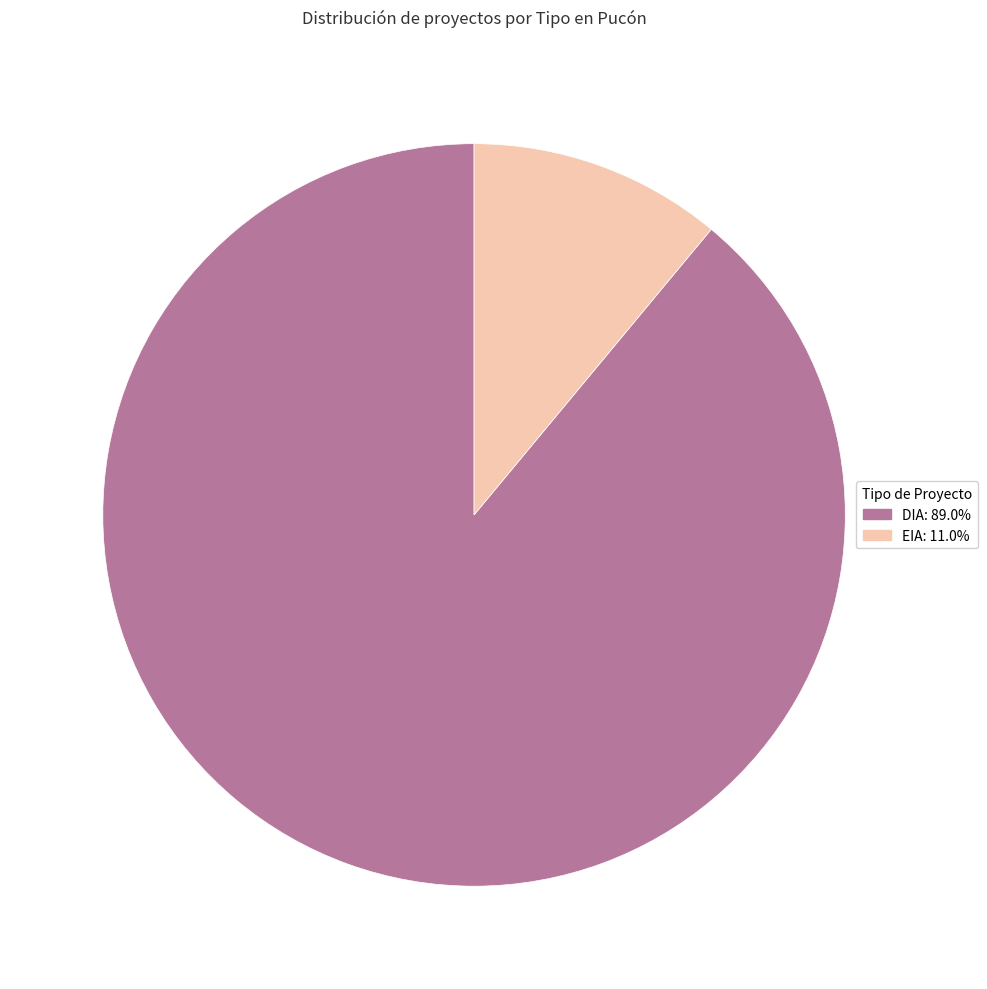

Is it true that DIA is 82% of the pie?

False